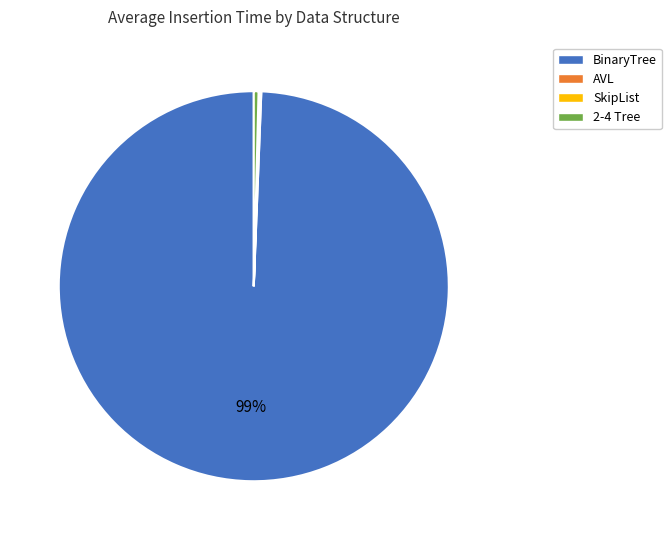

Which category accounts for the majority?

BinaryTree